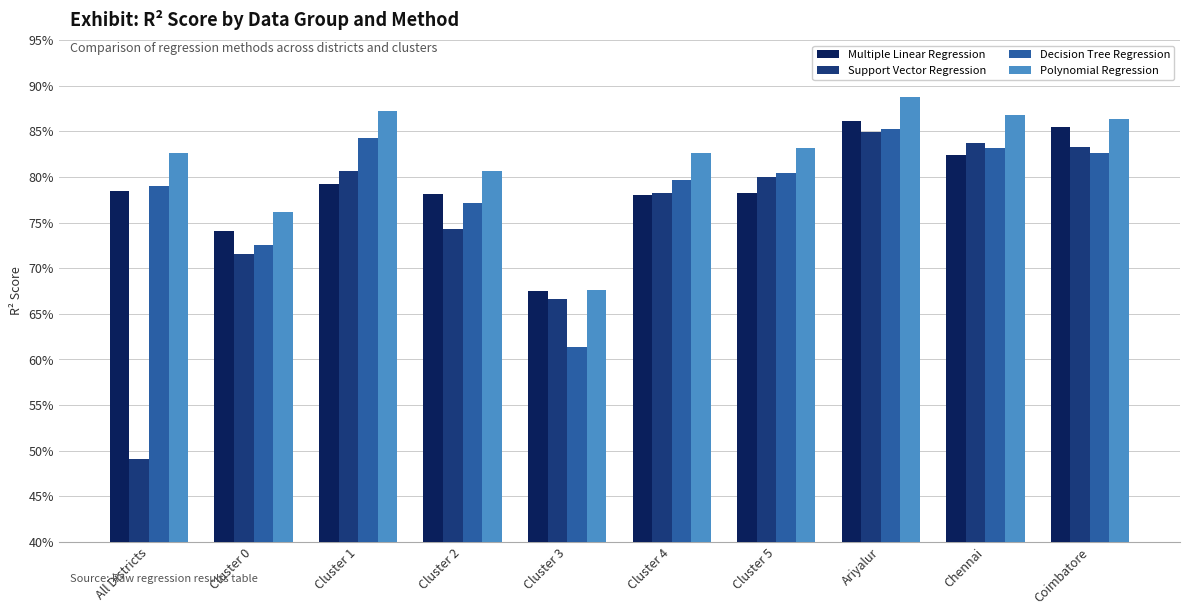

What is the smallest value displayed?

0.5